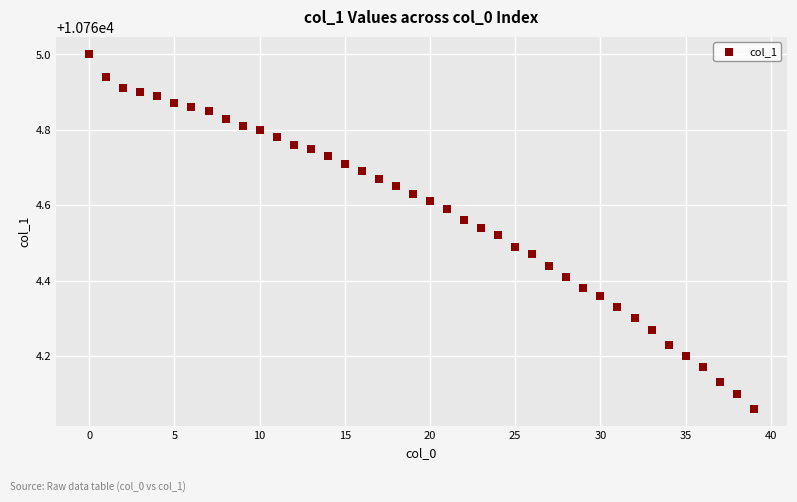

What is the range of Y values (max minus min)?

0.9